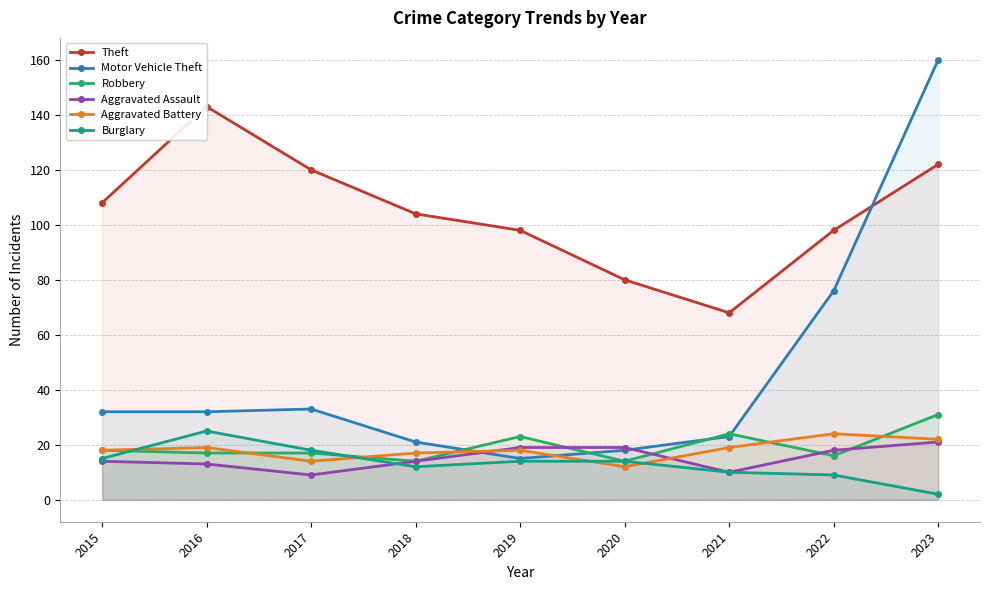

True or false: Aggravated Assault has more than 1 points higher than both neighbors.

False